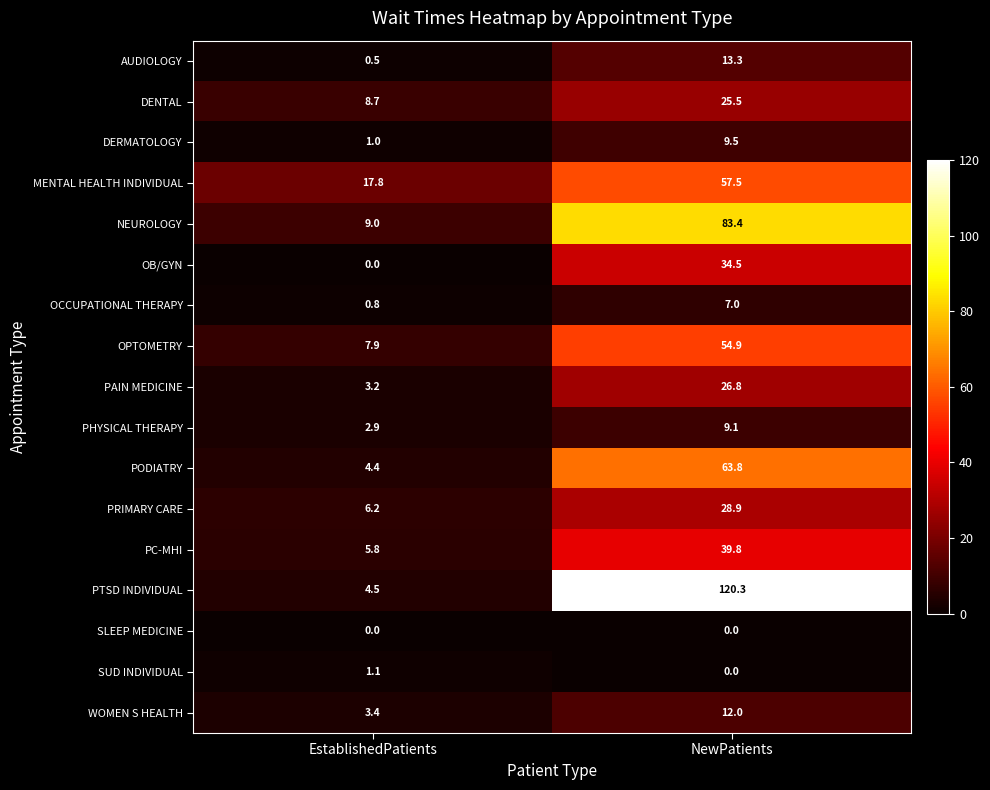

At which category is the sum across all series the highest?

NewPatients